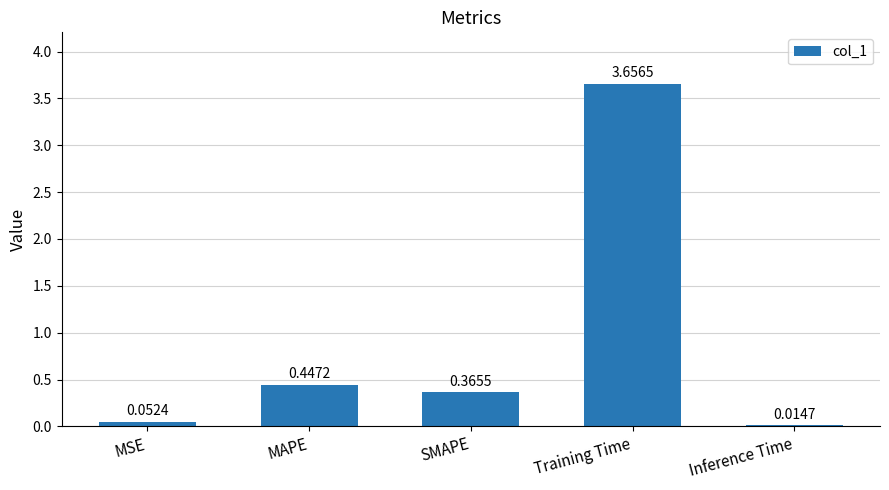

What is the average value?

0.9